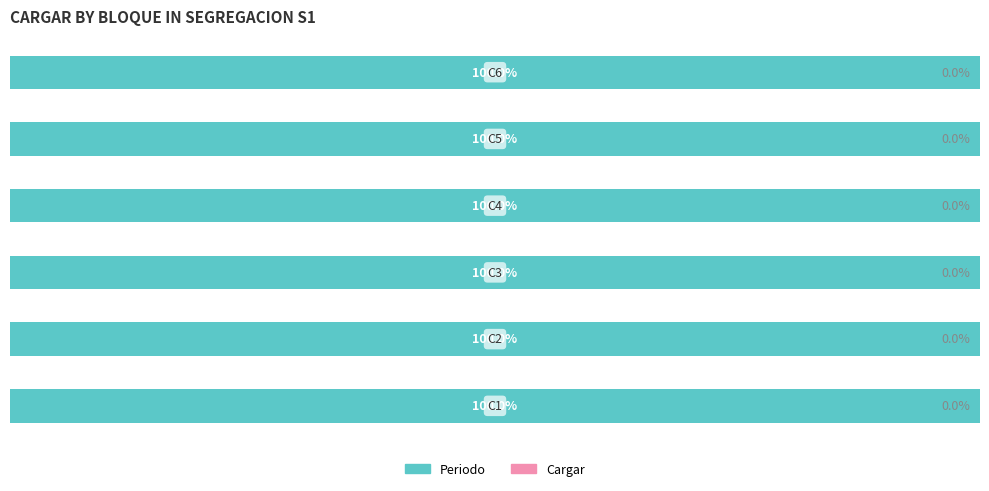

Which series has the largest range (max minus min)?

Periodo